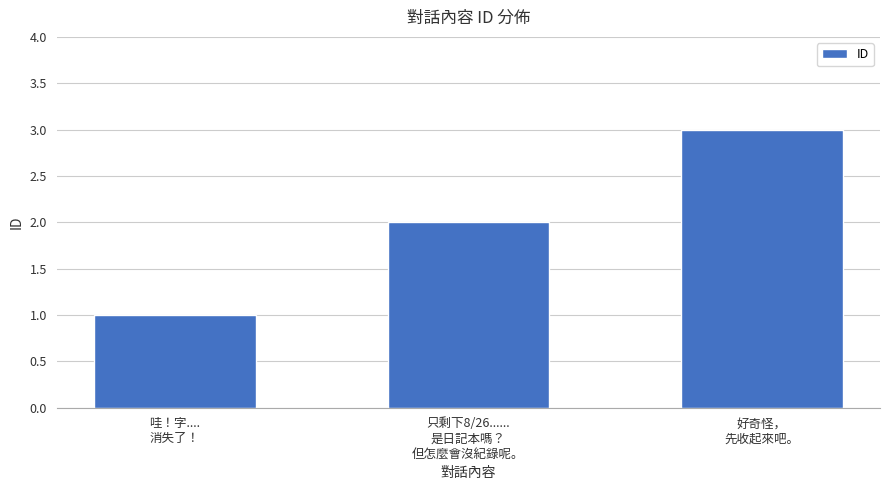

How many data points does each series have?

3